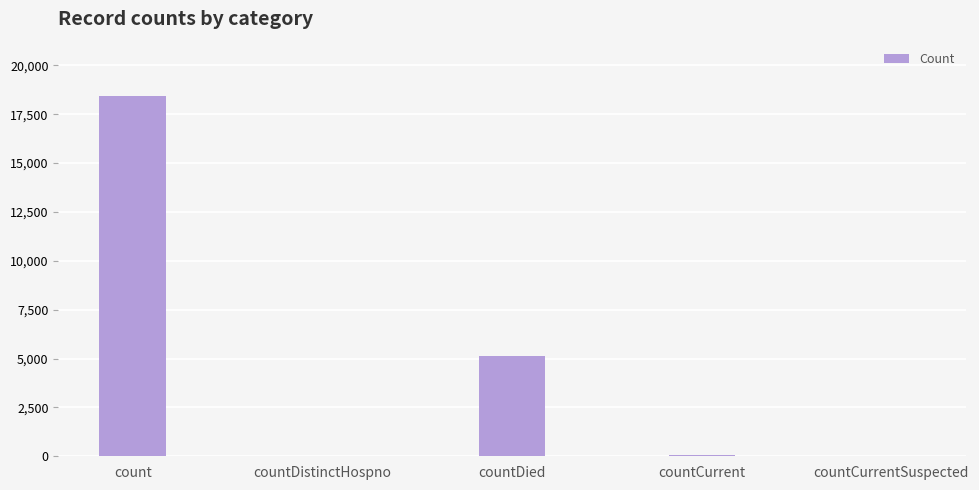

What is the greatest value displayed?

18443